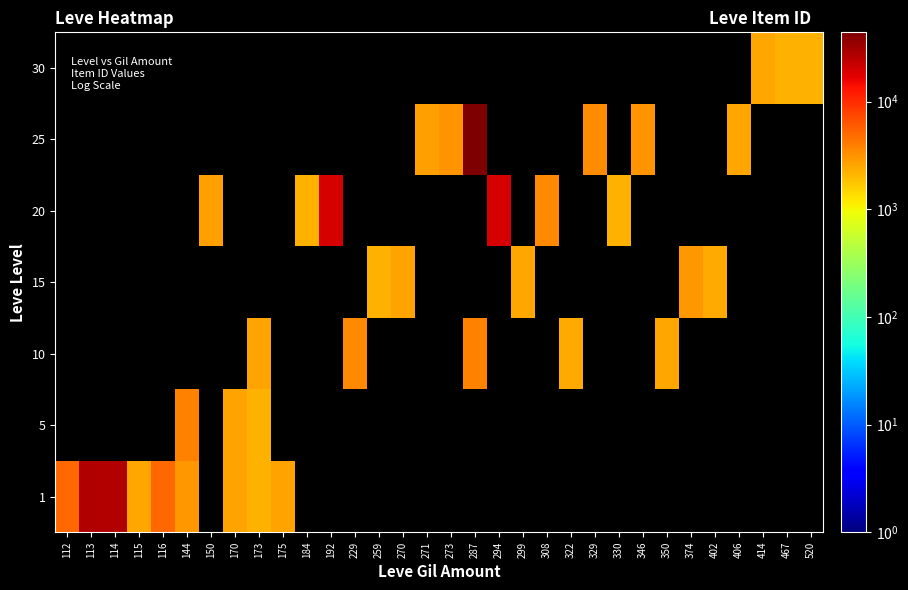

What is the total value across all series at 170?

5342